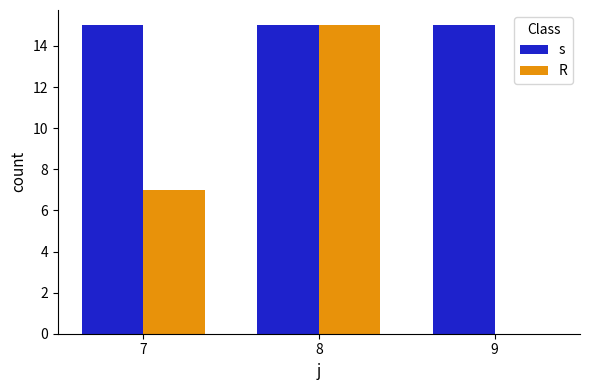

At which label does R reach its peak?

8